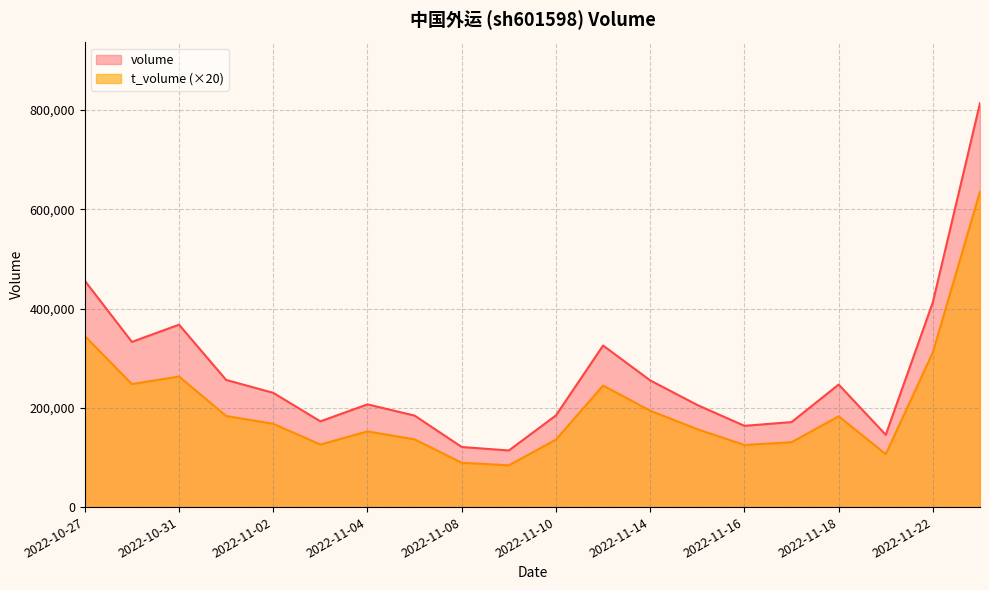

True or false: t_volume has a value of 5332 at 2022-11-21.

True